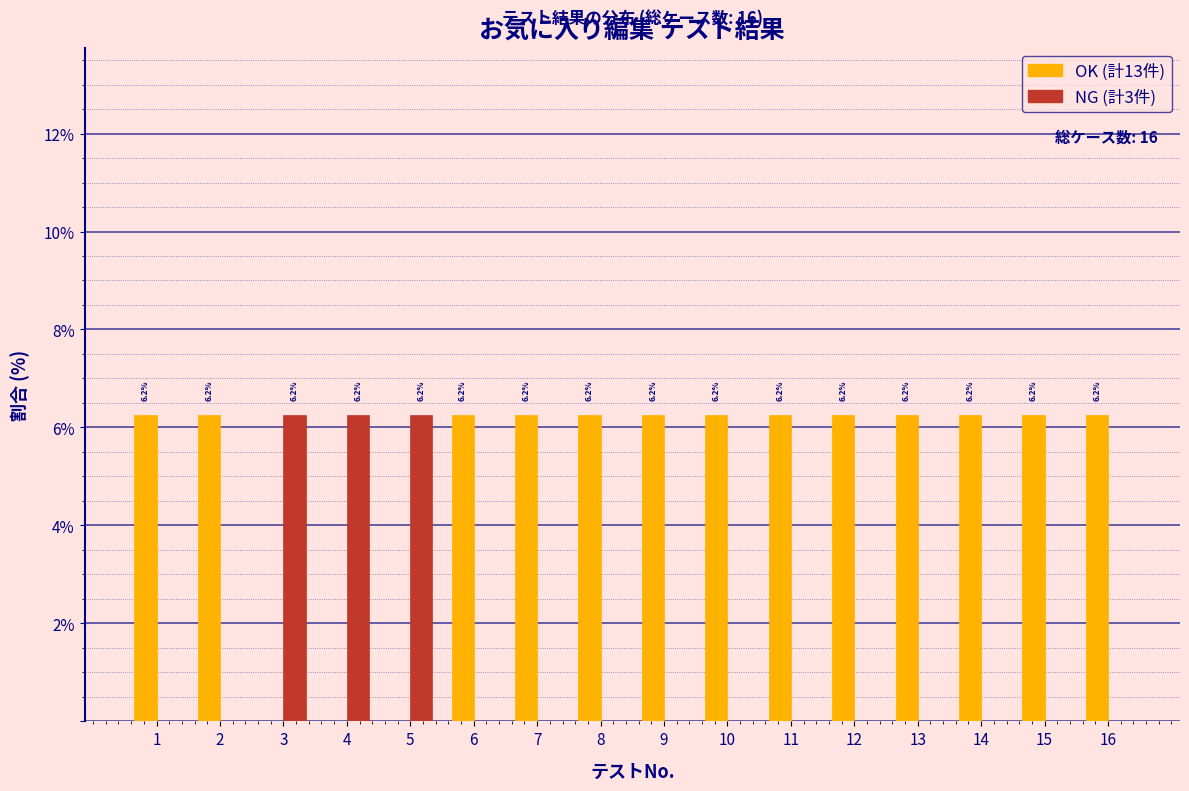

Count the number of categories in the chart.

16